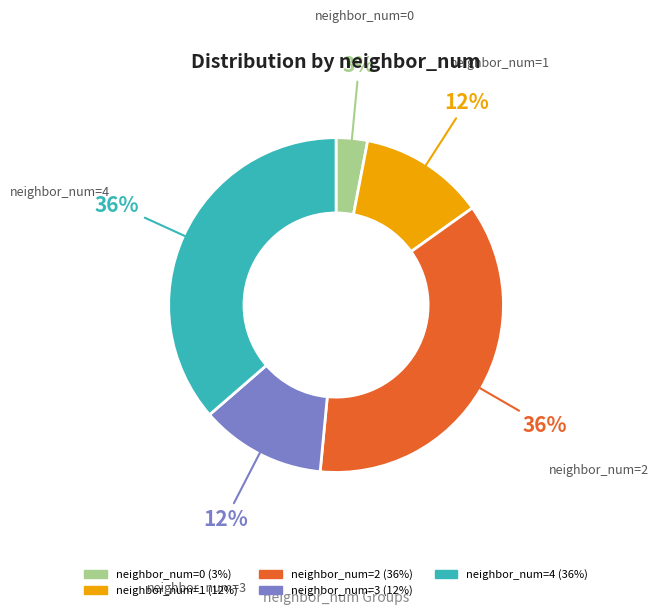

Is there any slice that represents more than half of the pie?

No